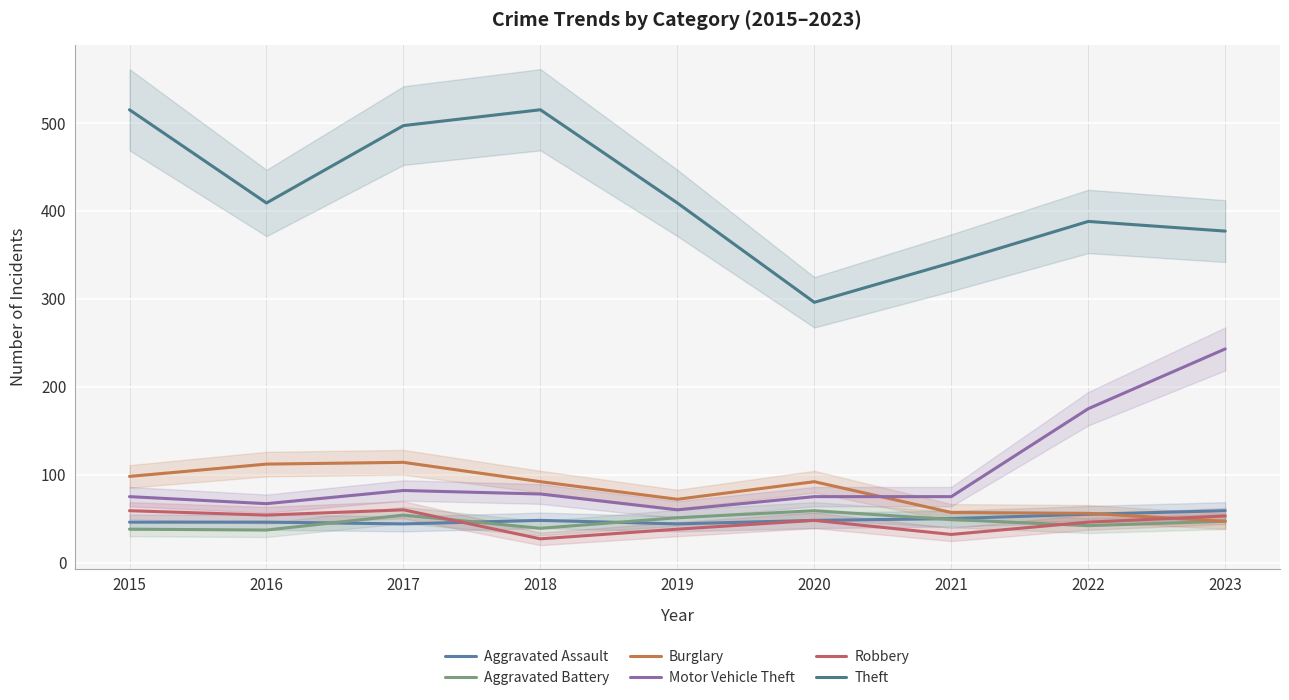

True or false: Aggravated Assault has more than 2 points higher than both neighbors.

False